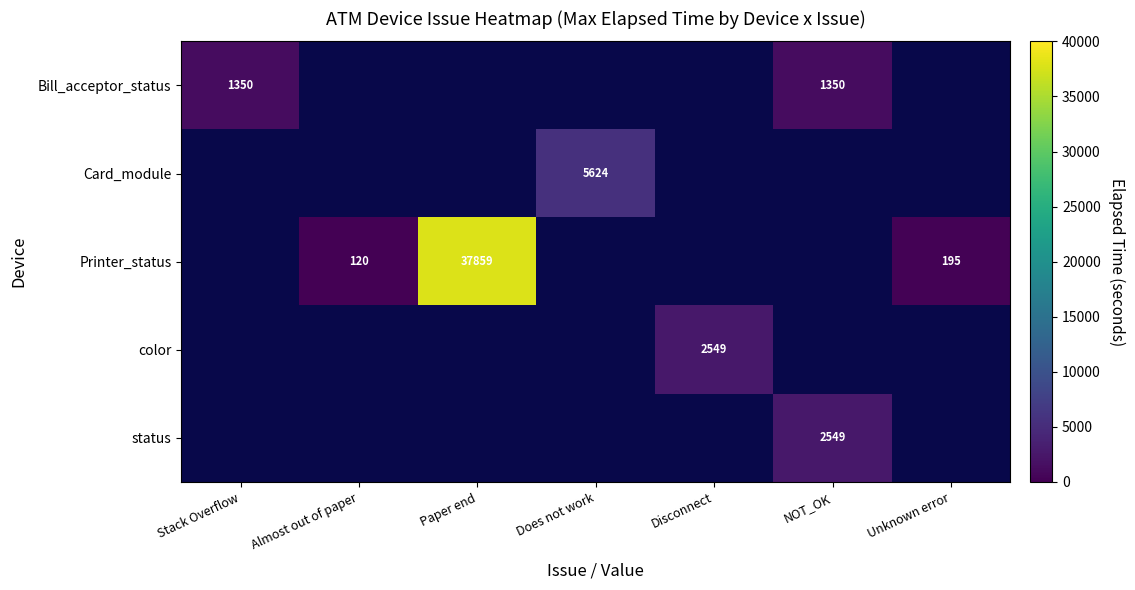

The value of Bill_acceptor_status at NOT_OK is 1930. True or false?

False